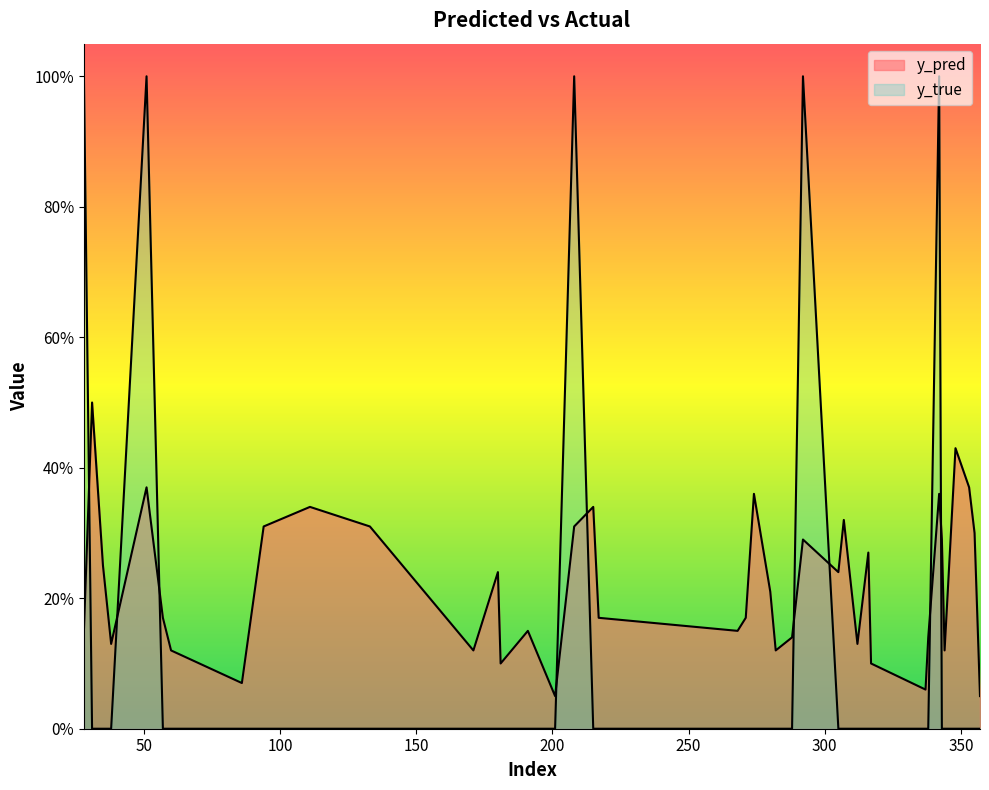

At how many categories does at least one series exceed 0?

40